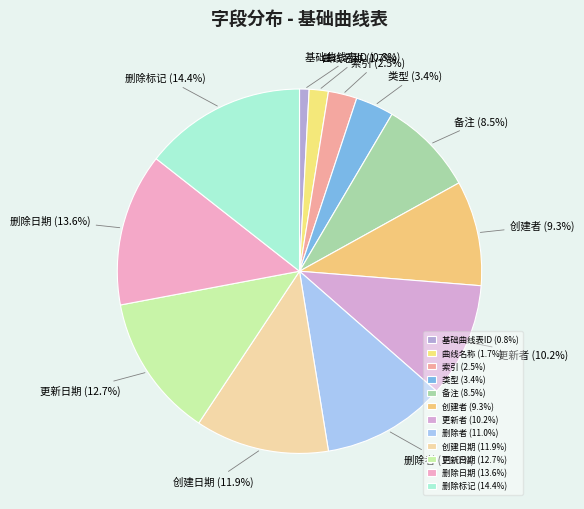

Which slice is the largest?

删除标记